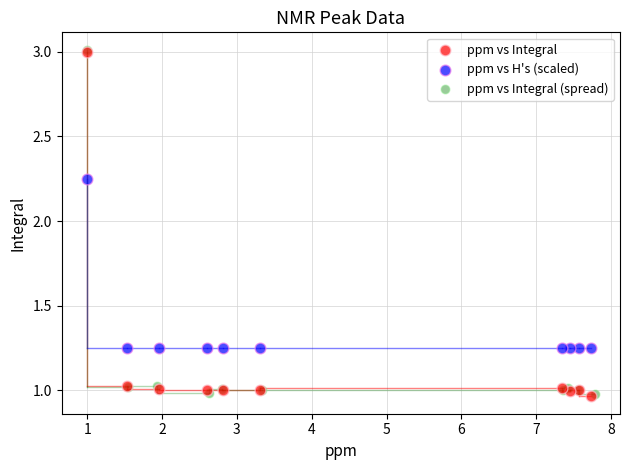

What are all the series names shown in the legend?

ppm vs Integral, ppm vs H's (scaled), ppm vs Integral (spread)